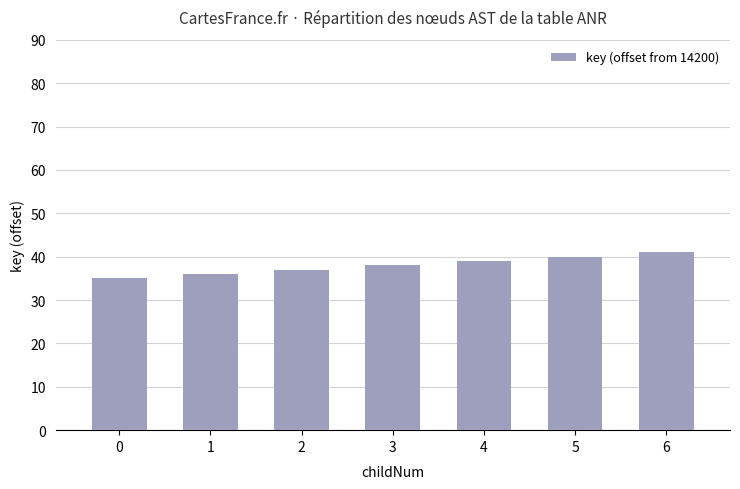

Which label corresponds to the largest value in the chart?

6